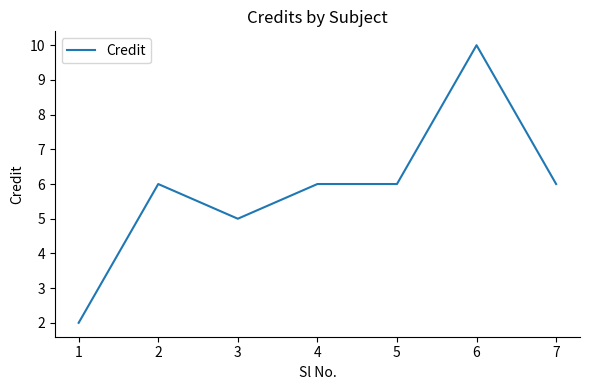

Reading right to left, transcribe all the data shown in this chart.

7=6	6=10	5=6	4=6	3=5	2=6	1=2